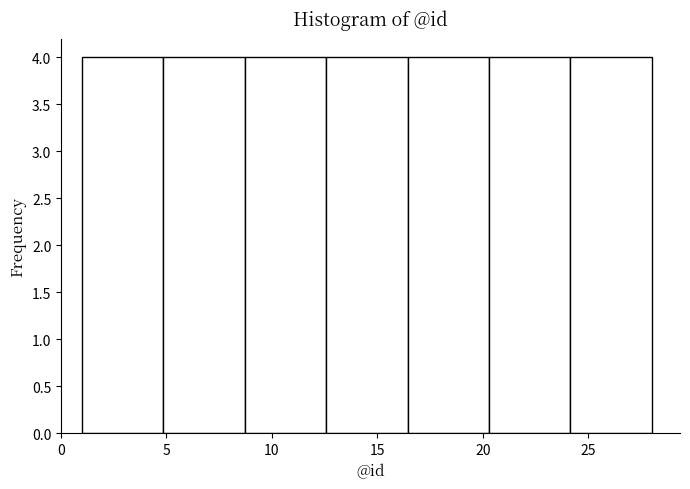

Reading left to right, transcribe this chart: for each bar, give the range it covers on the x-axis and its height. Neither the bar edges nor the heights are printed on the chart, so give them approximately, as read against the axes.

1.0 to 5.0: 4
5.0 to 8.5: 4
8.5 to 12.5: 4
12.5 to 16.5: 4
16.5 to 20.5: 4
20.5 to 24.0: 4
24.0 to 28.0: 4